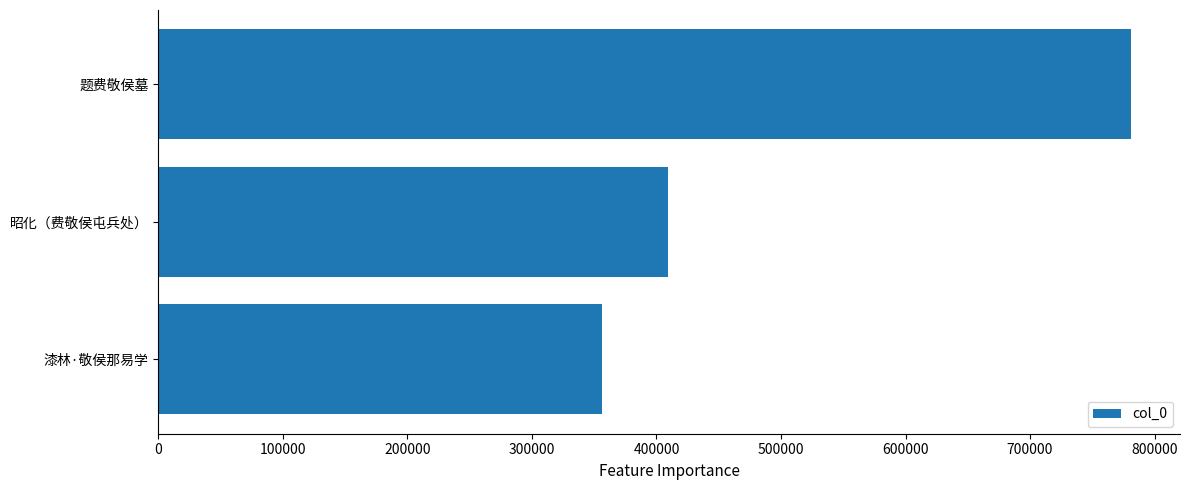

What is the difference between the values at 昭化（费敬侯屯兵处） and 漆林·敬侯那易学?

53097